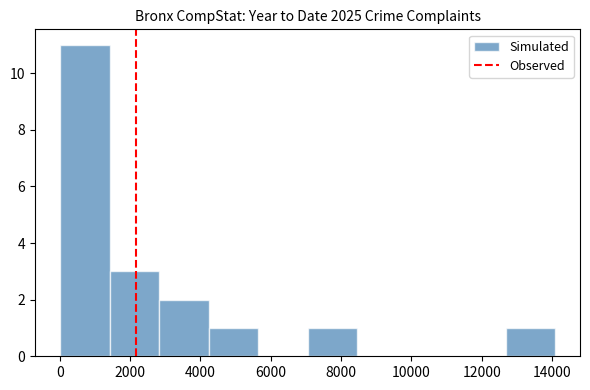

Over which range of the x-axis is the bar tallest?

0 to 1400